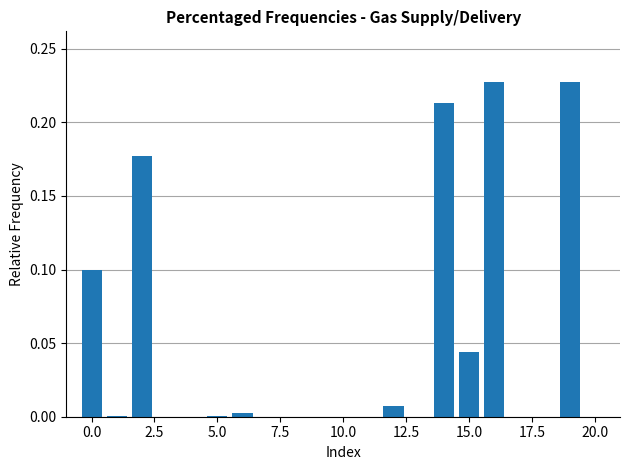

How many series are shown in this chart?

1